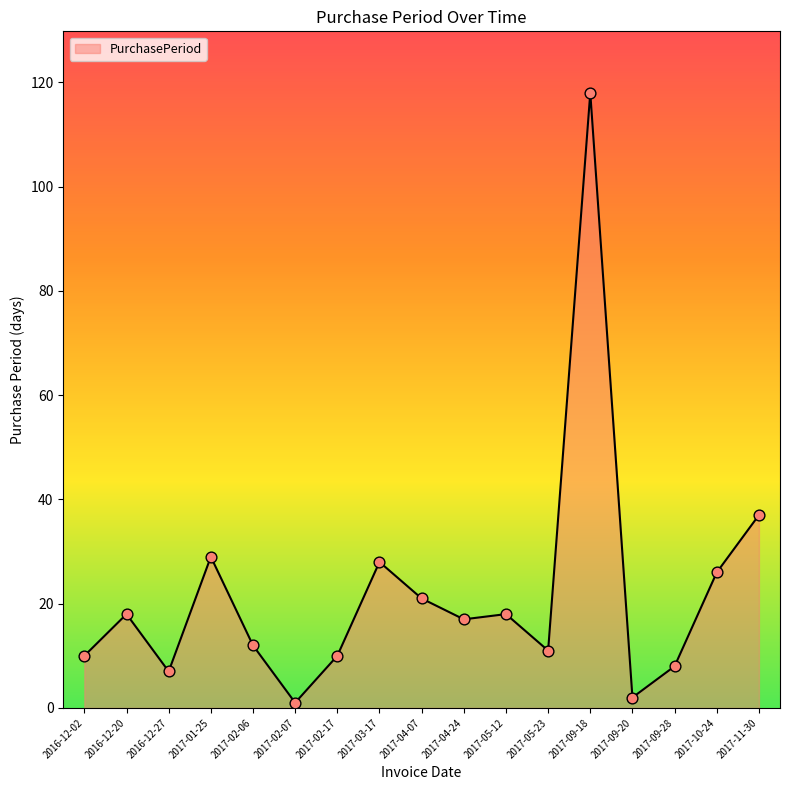

Between 2016-12-20 and 2017-02-06, which is larger?

2016-12-20